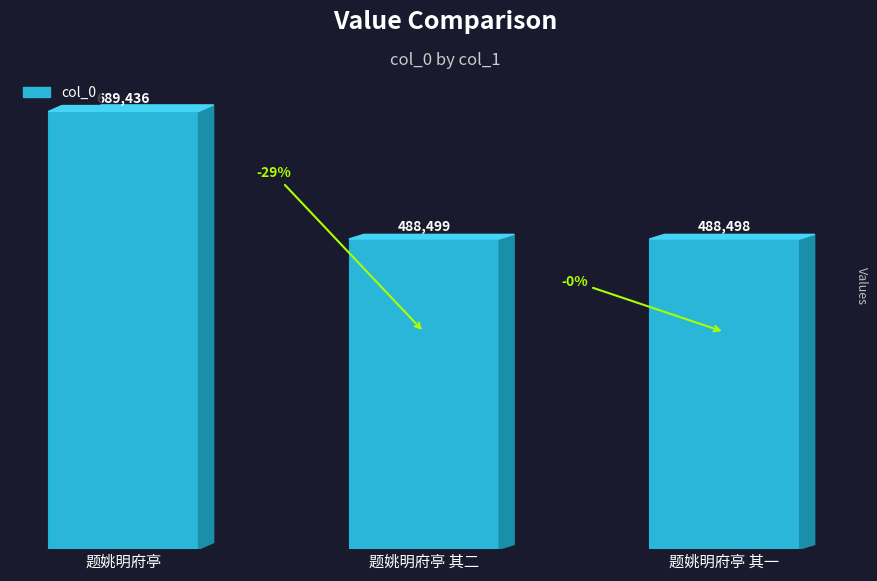

What is the label of the 3rd bar from the left?

题姚明府亭 其一